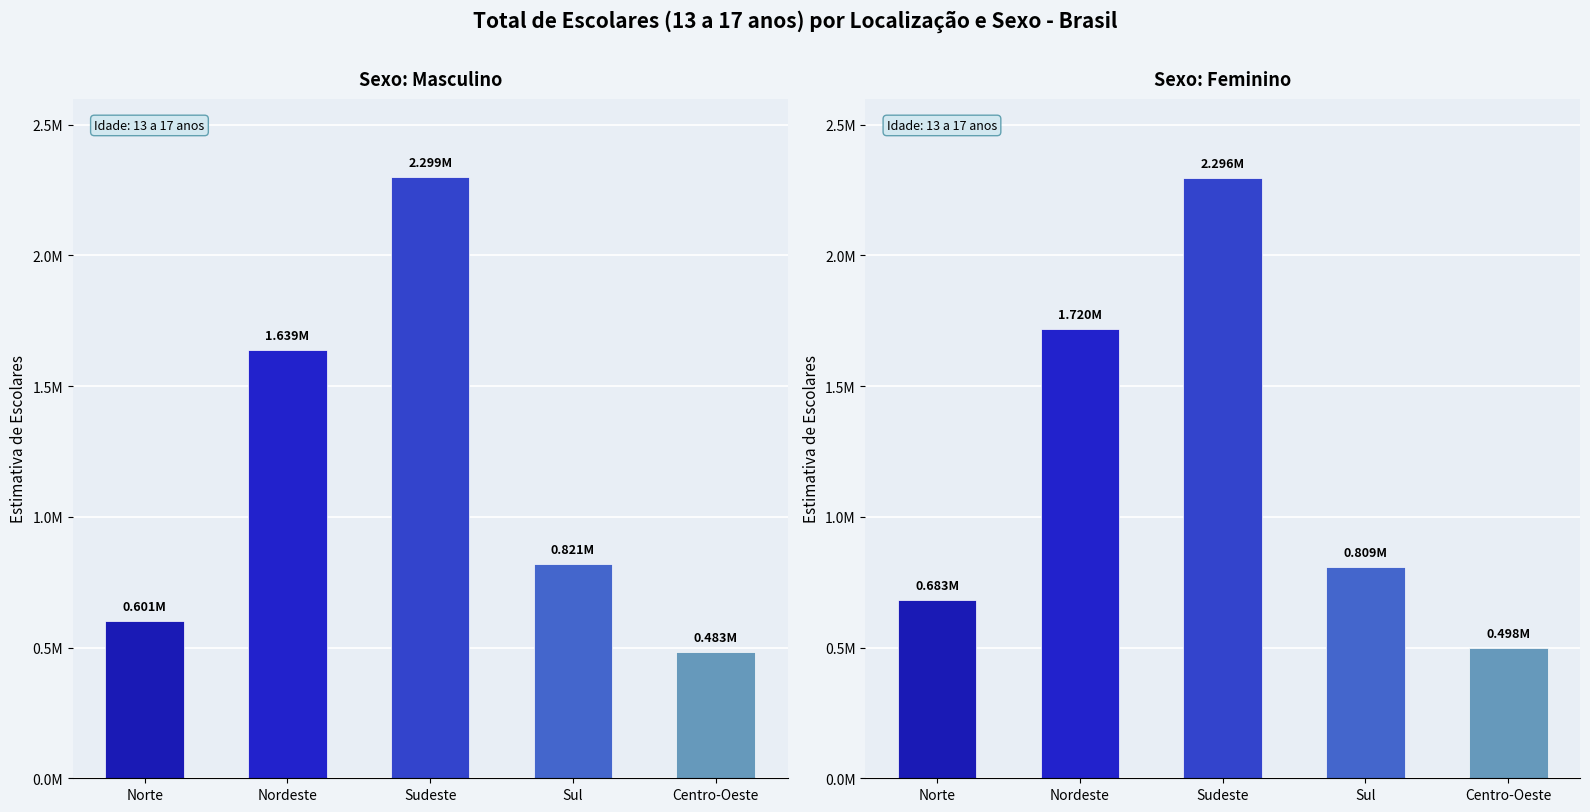

The value of Masculino at Sudeste is 2299194.3. True or false?

True